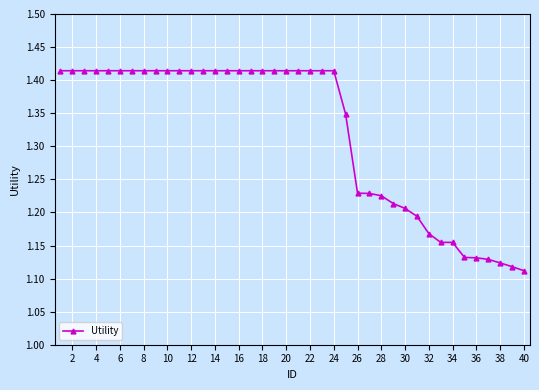

What is the sum of all values?

52.8